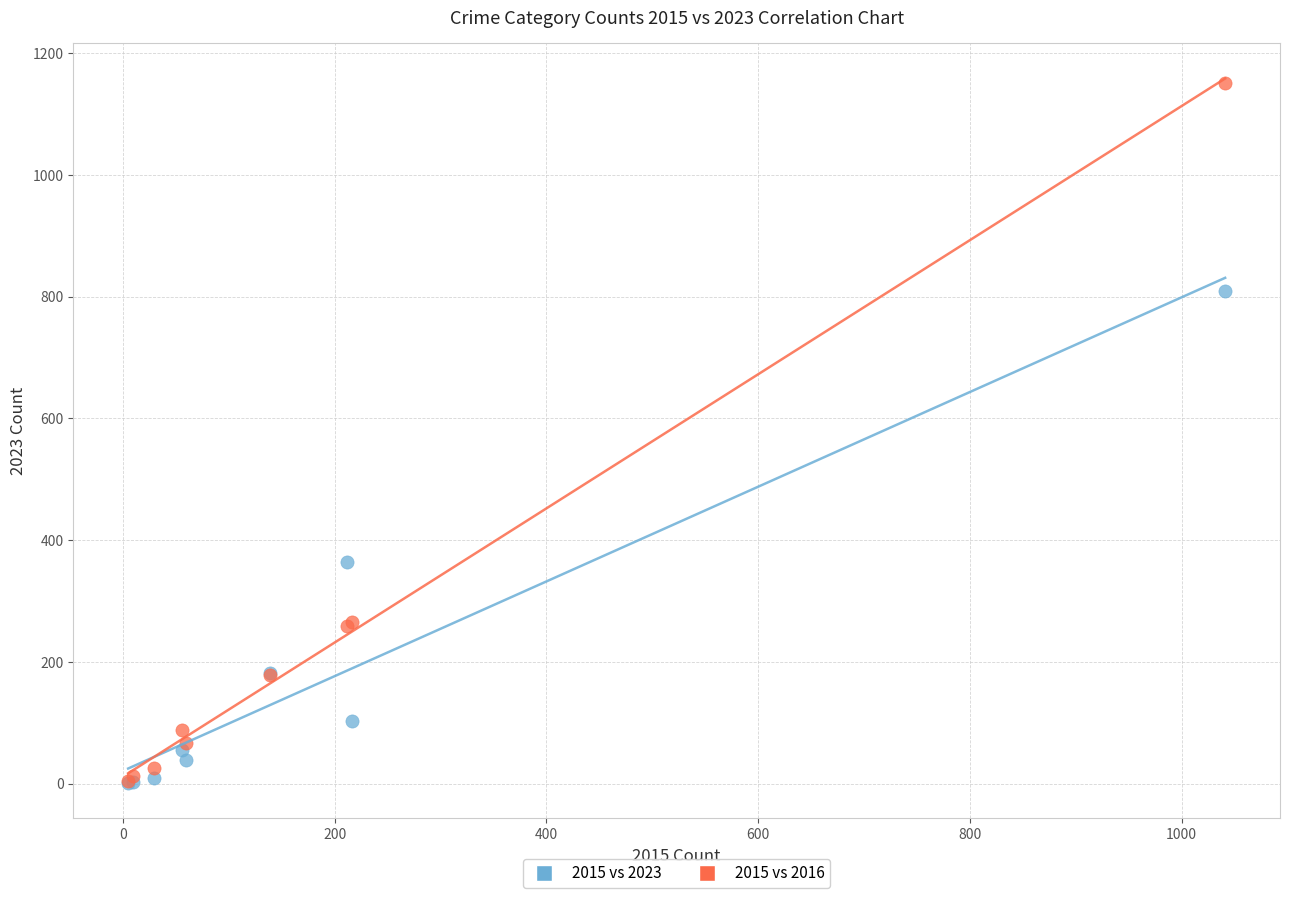

In the 2015 vs 2023 series, what Y value is closest to 405?

364